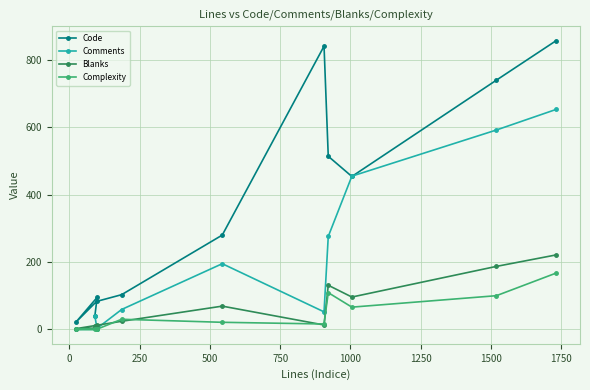

How many data points does each series have?

11